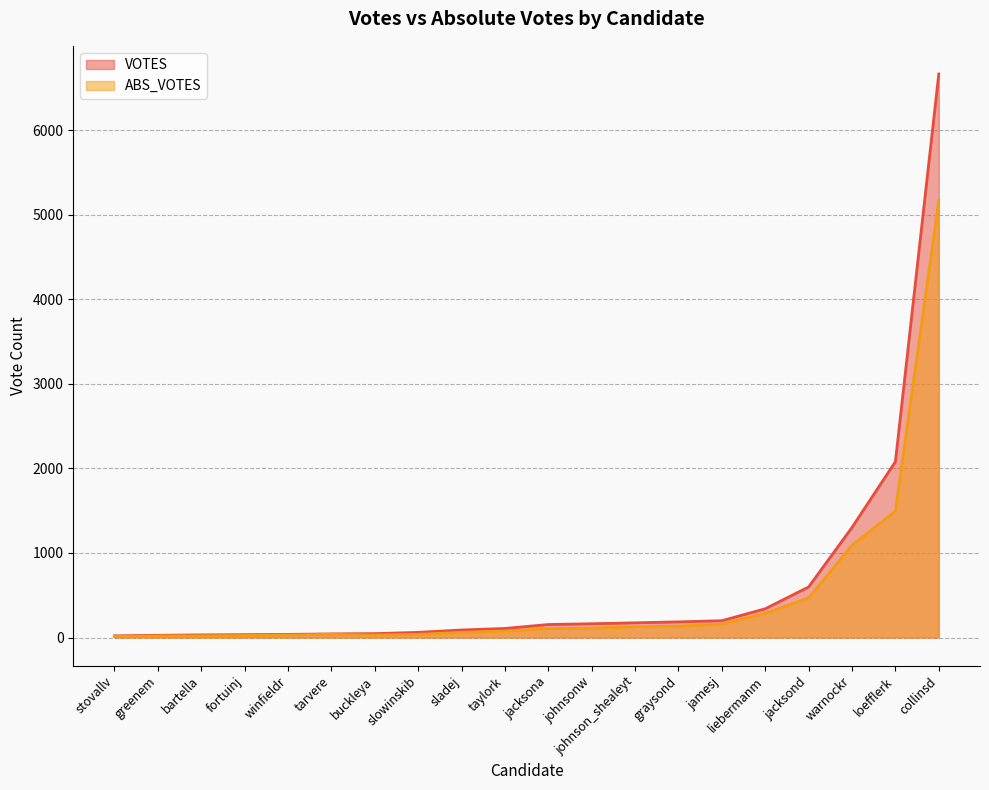

Which category has the highest value across all series?

collinsd